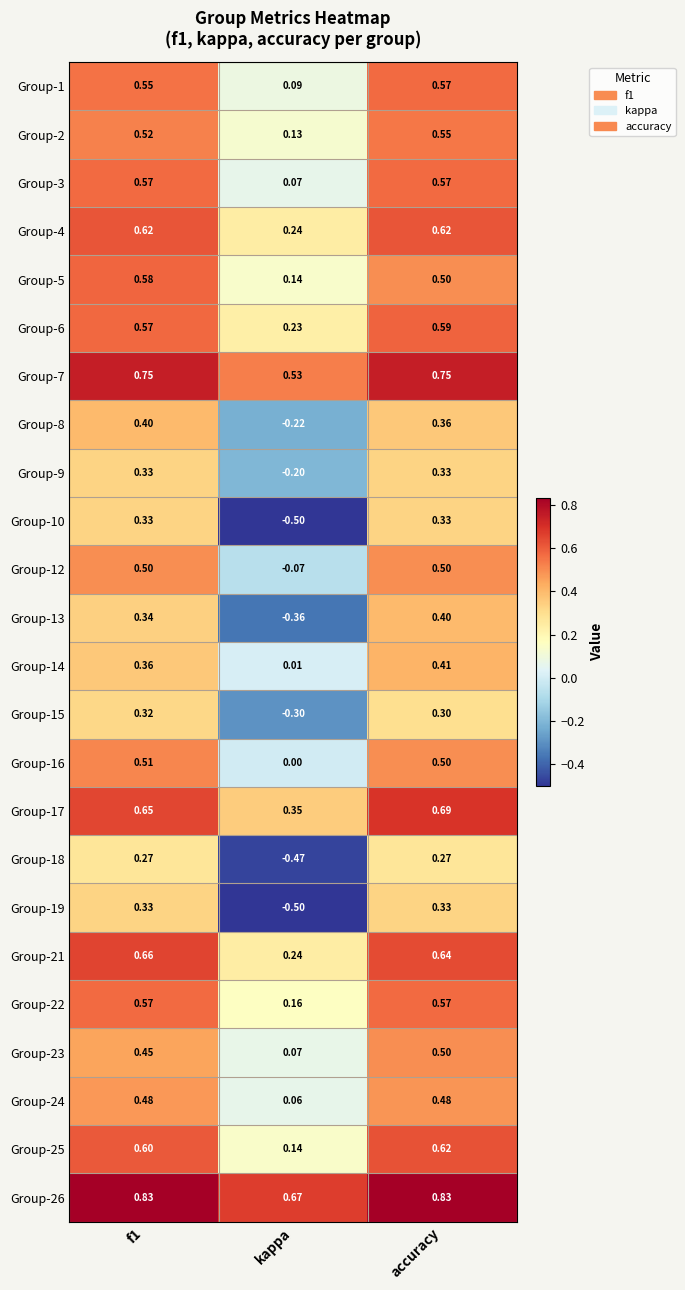

Which label corresponds to the smallest value in the chart?

kappa